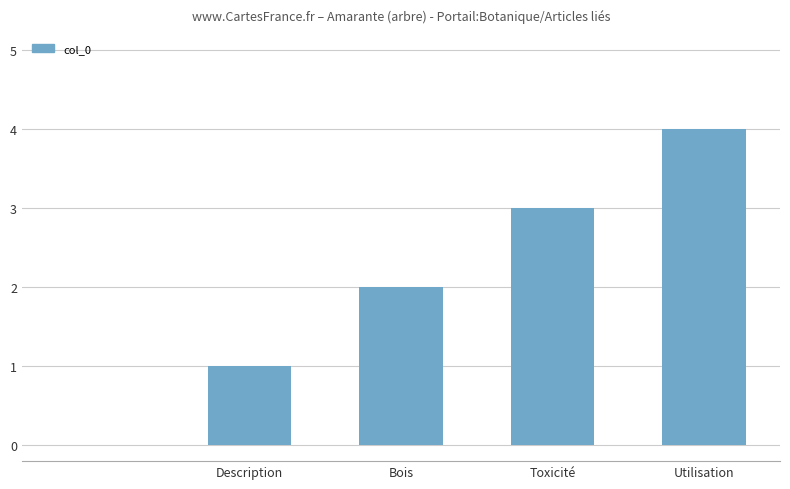

How many series are shown in this chart?

1